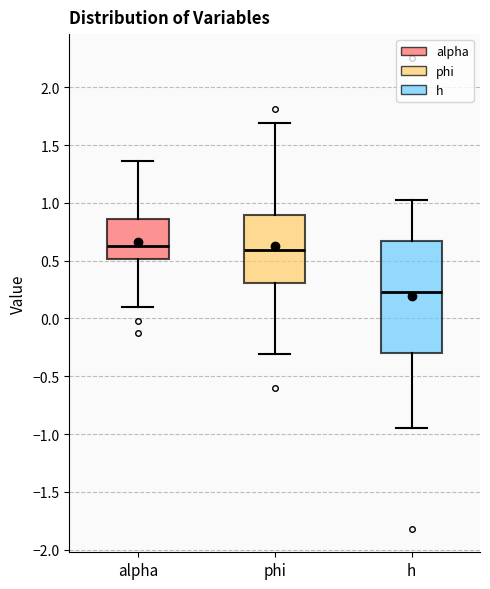

Comparing the boxes themselves (not the whiskers), which one is the tallest?

h